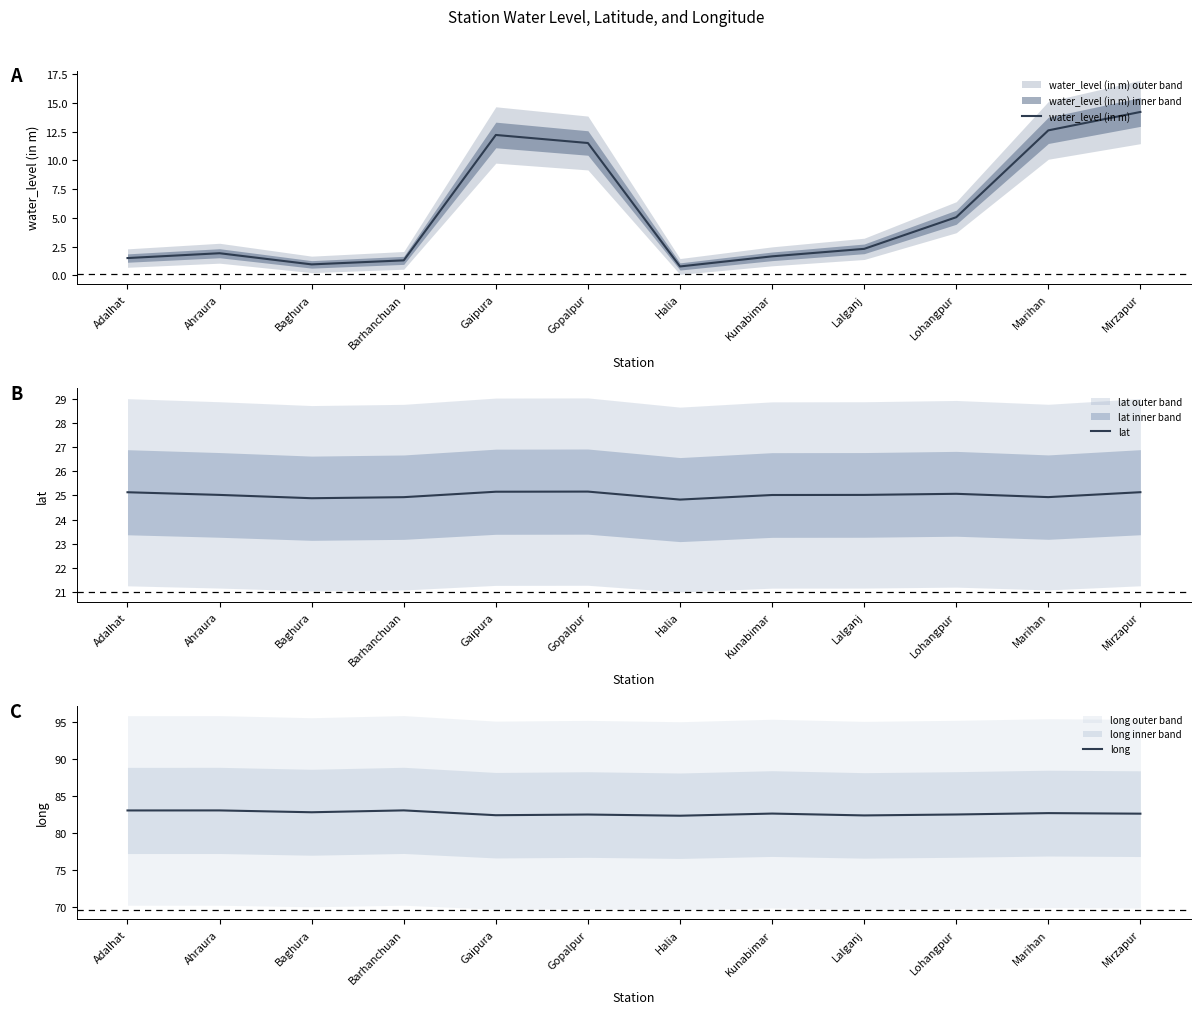

Rank the categories by long value from highest to lowest.

Barhanchuan, Ahraura, Adalhat, Baghura, Marihan, Kunabimar, Mirzapur, Lohangpur, Gopalpur, Gaipura, Lalganj, Halia